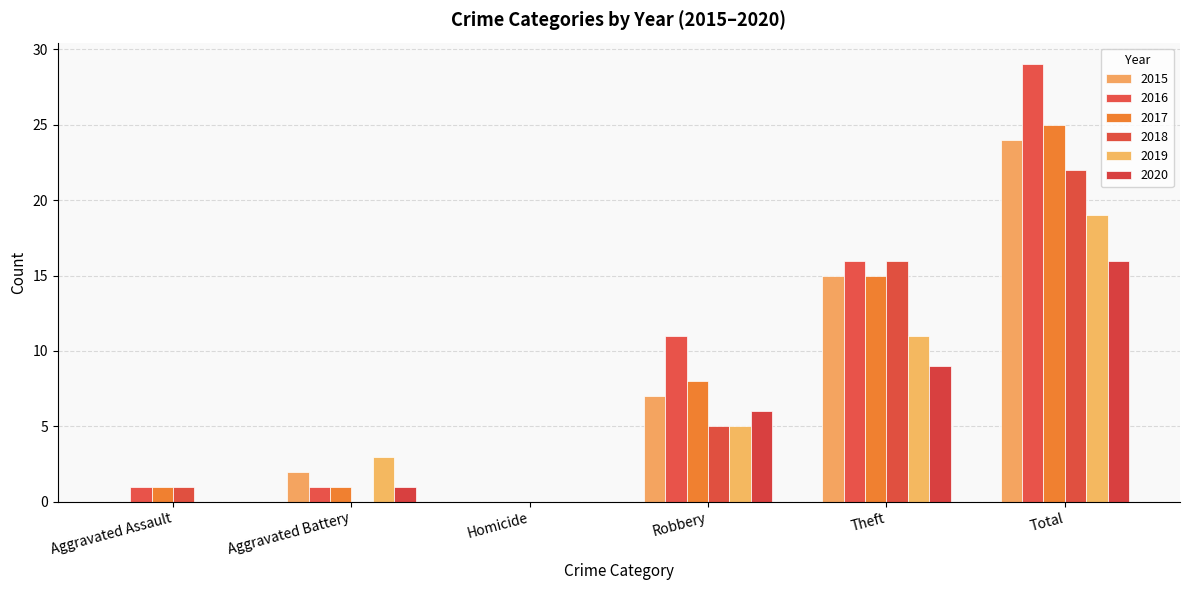

Rank the series by their maximum value, from highest to lowest.

2016, 2017, 2015, 2018, 2019, 2020